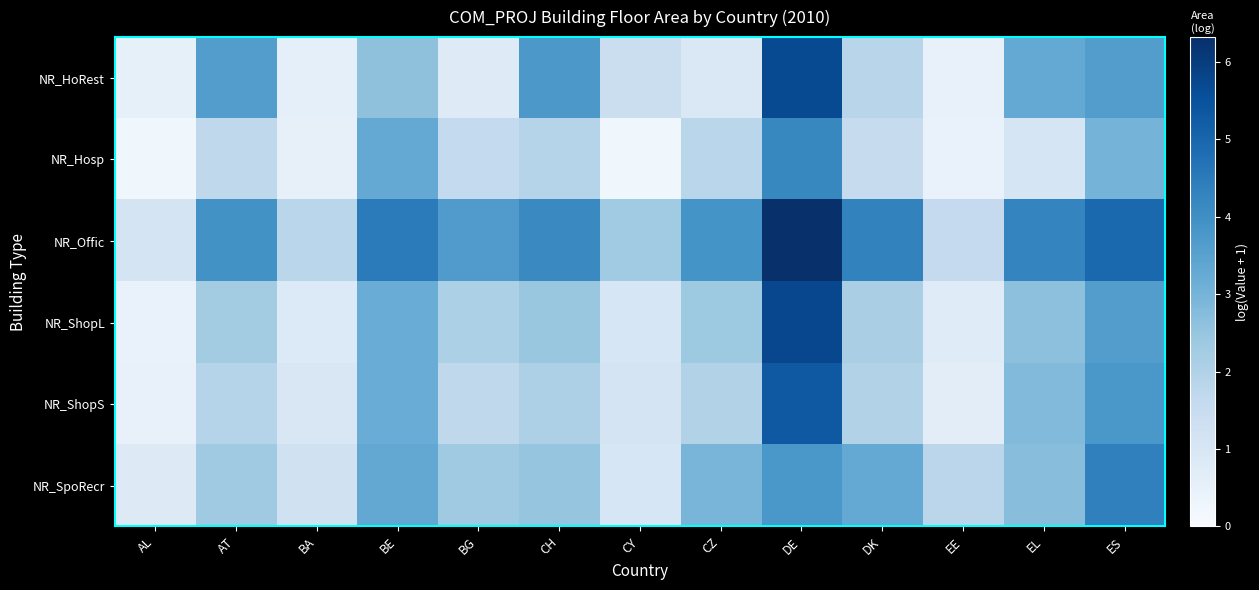

At how many categories does at least one series exceed 2?

10